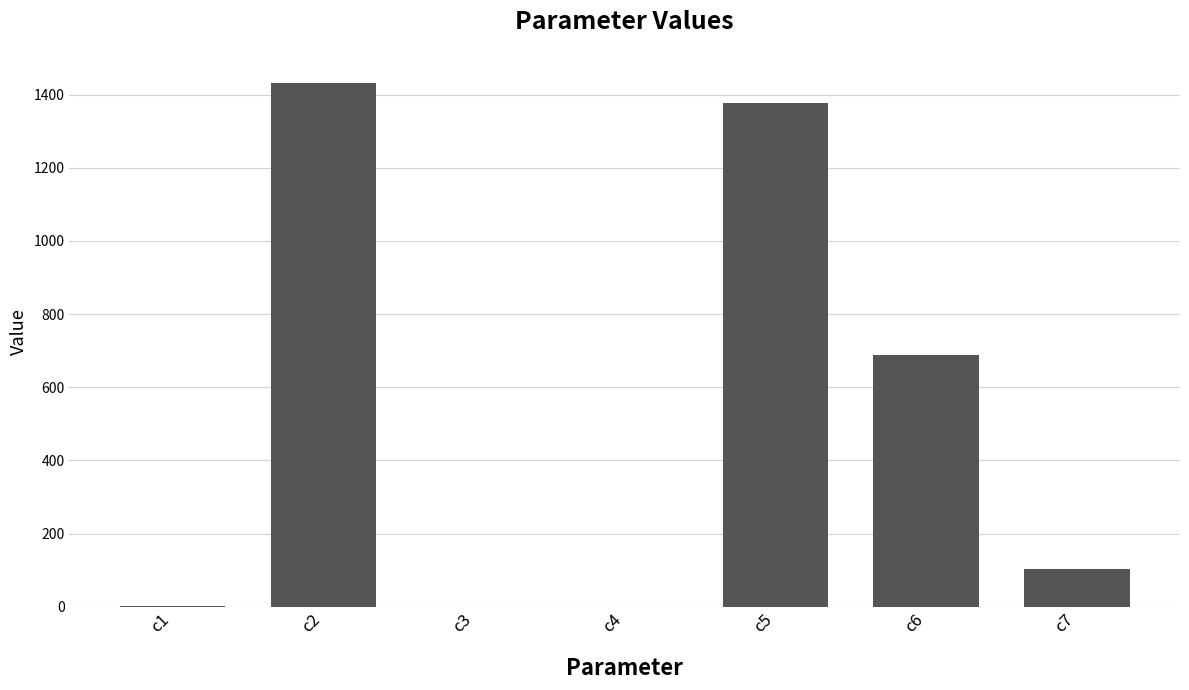

What is the change in value from c2 to c7?

-1329.5